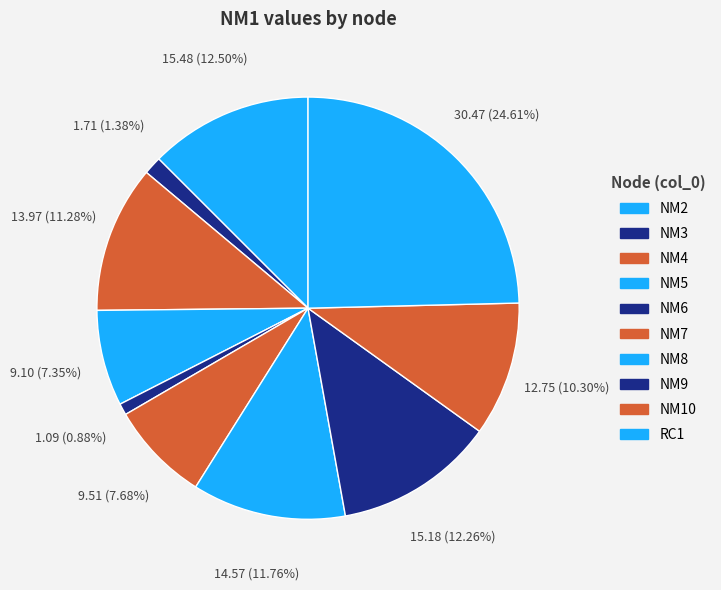

How much of the chart is everything except NM9?

87.7%